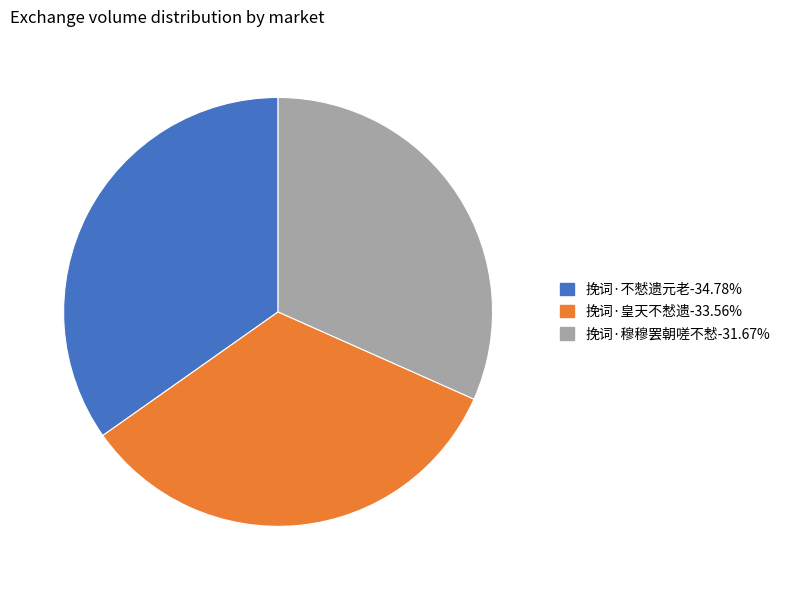

Is it true that 挽词·皇天不慭遗 is 34% of the pie?

True